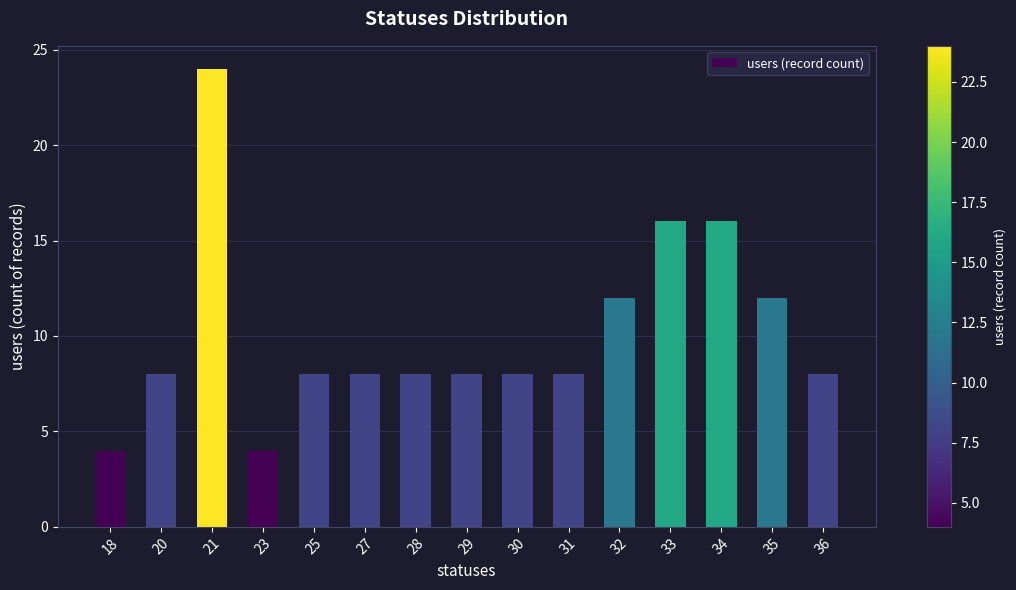

Which category has the highest value across all series?

21